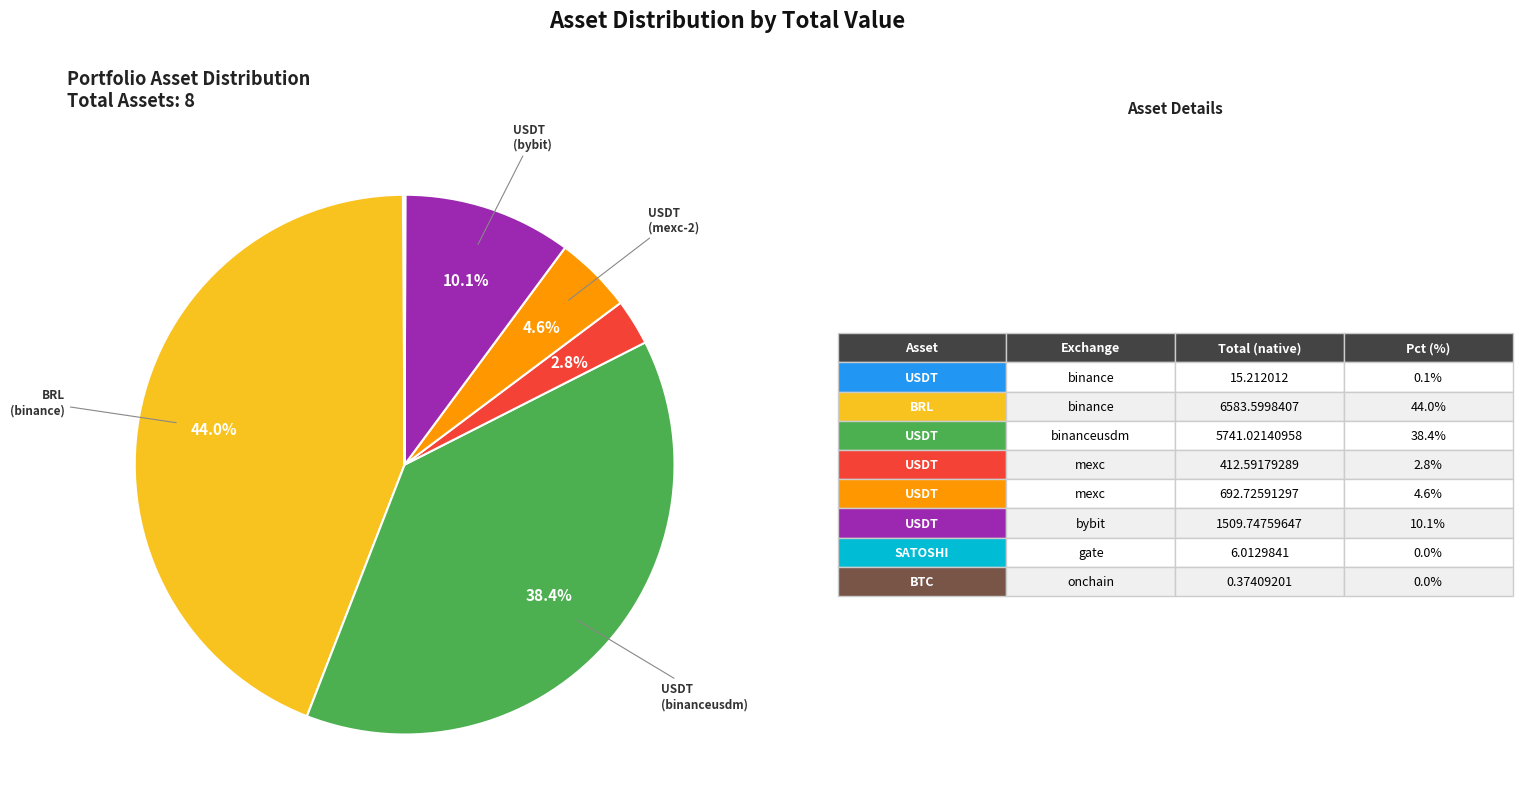

Is there any slice that represents more than half of the pie?

No